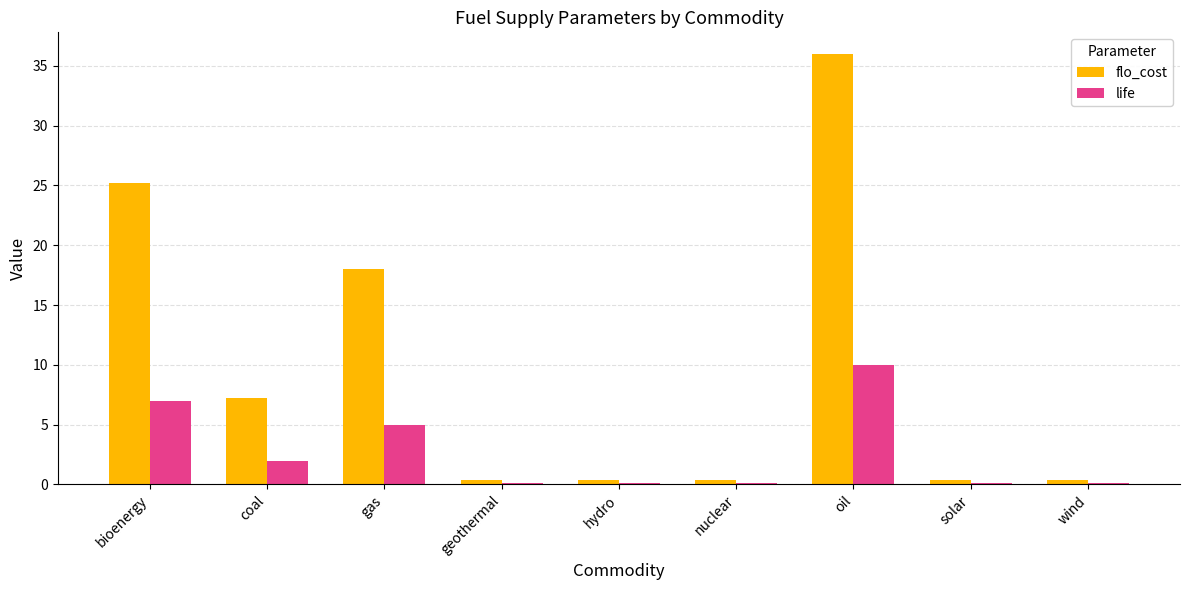

The flo_cost series shows 36.0 at oil. True or false?

True